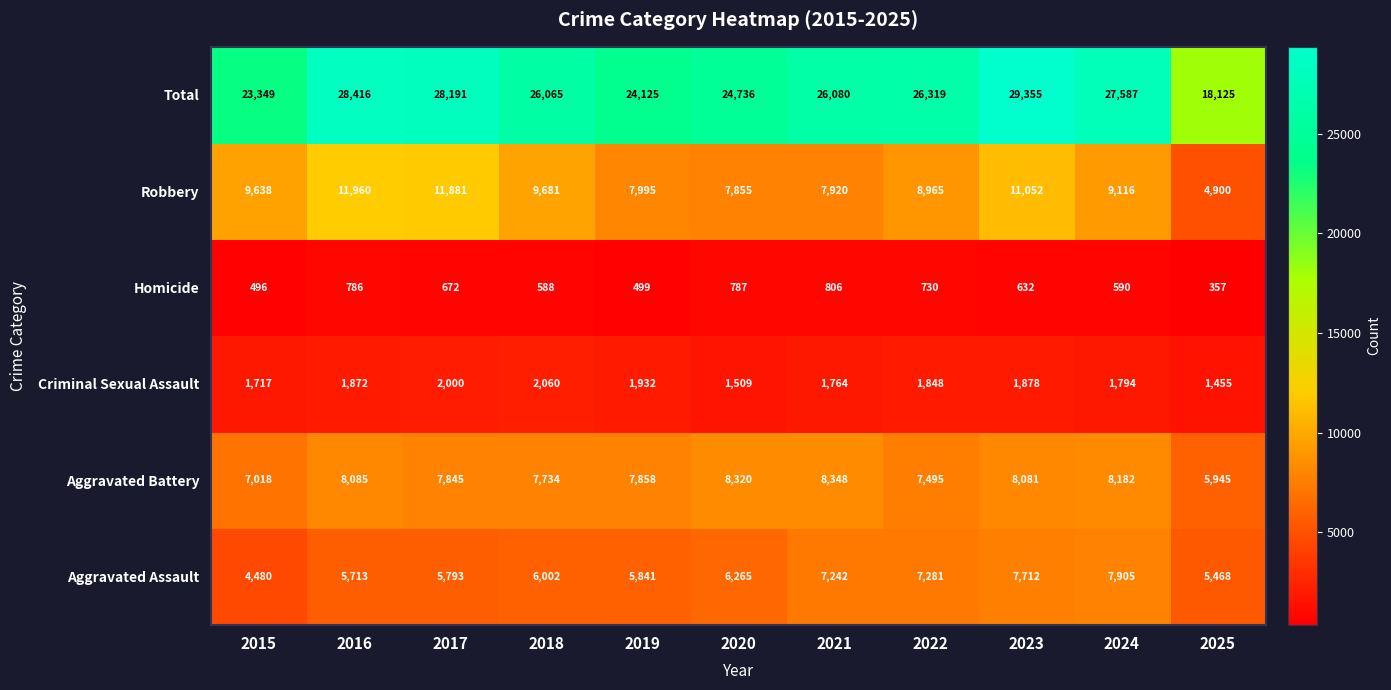

Rank the categories by Homicide value from highest to lowest.

2021, 2020, 2016, 2022, 2017, 2023, 2024, 2018, 2019, 2015, 2025